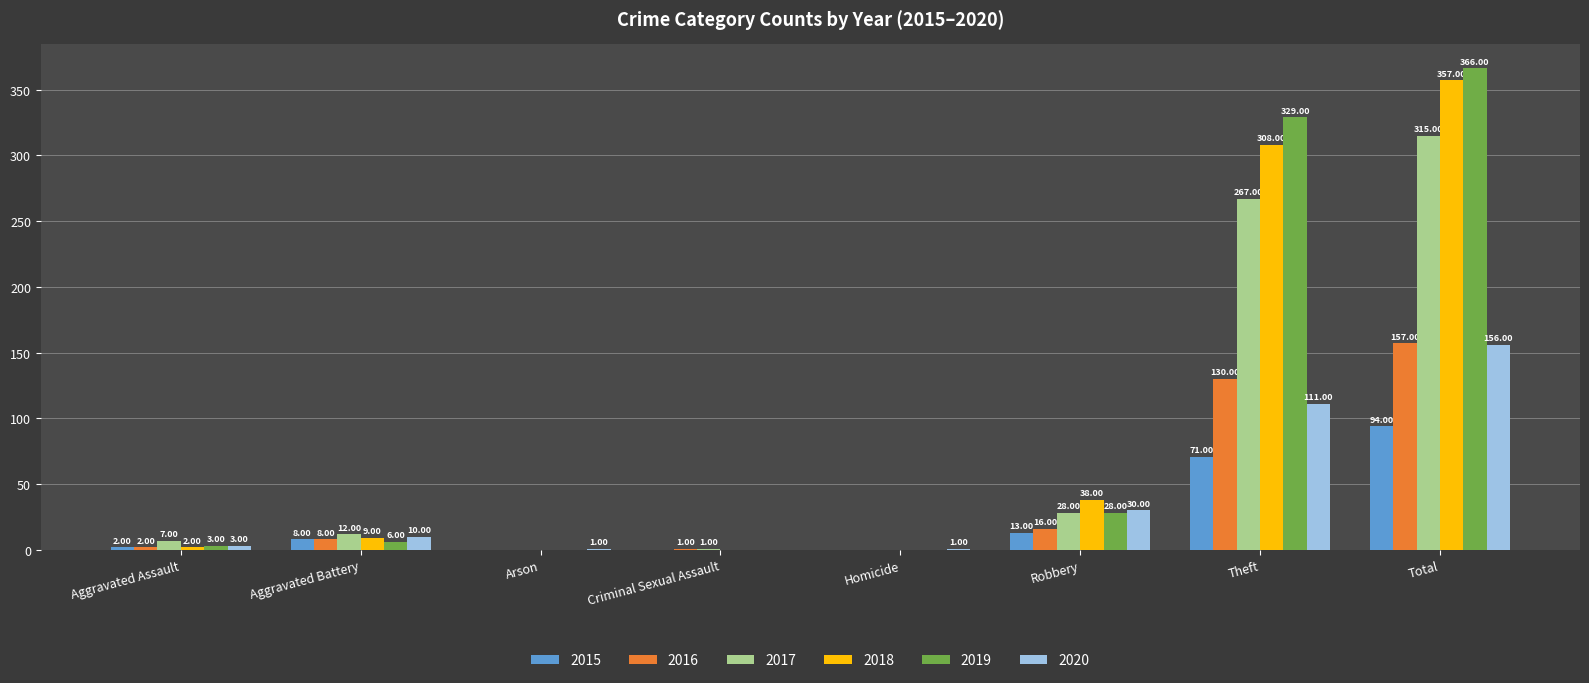

Which series has the largest total across all categories?

2019